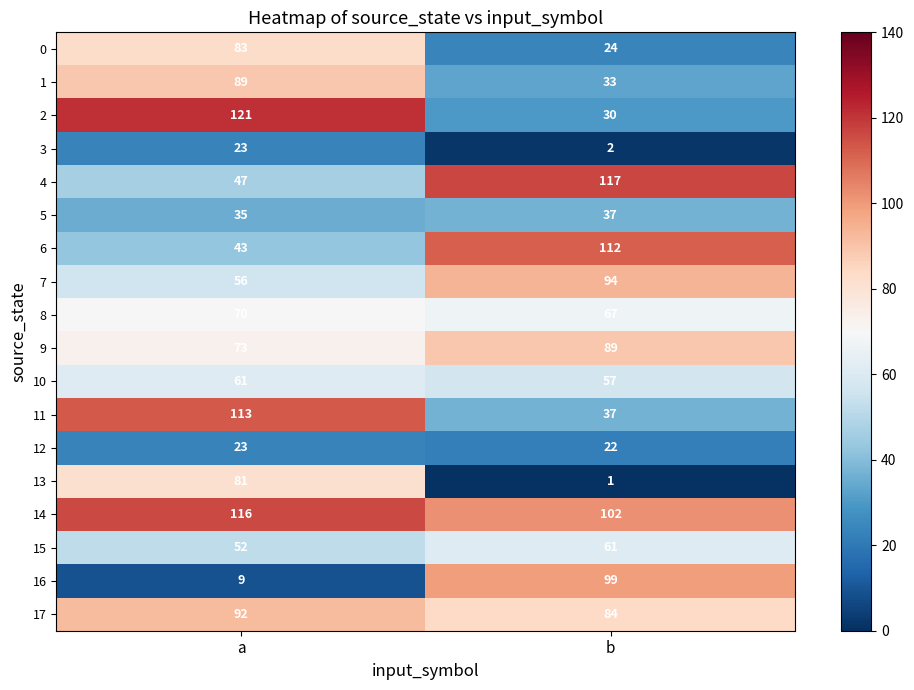

At which label does 12 reach its peak?

a